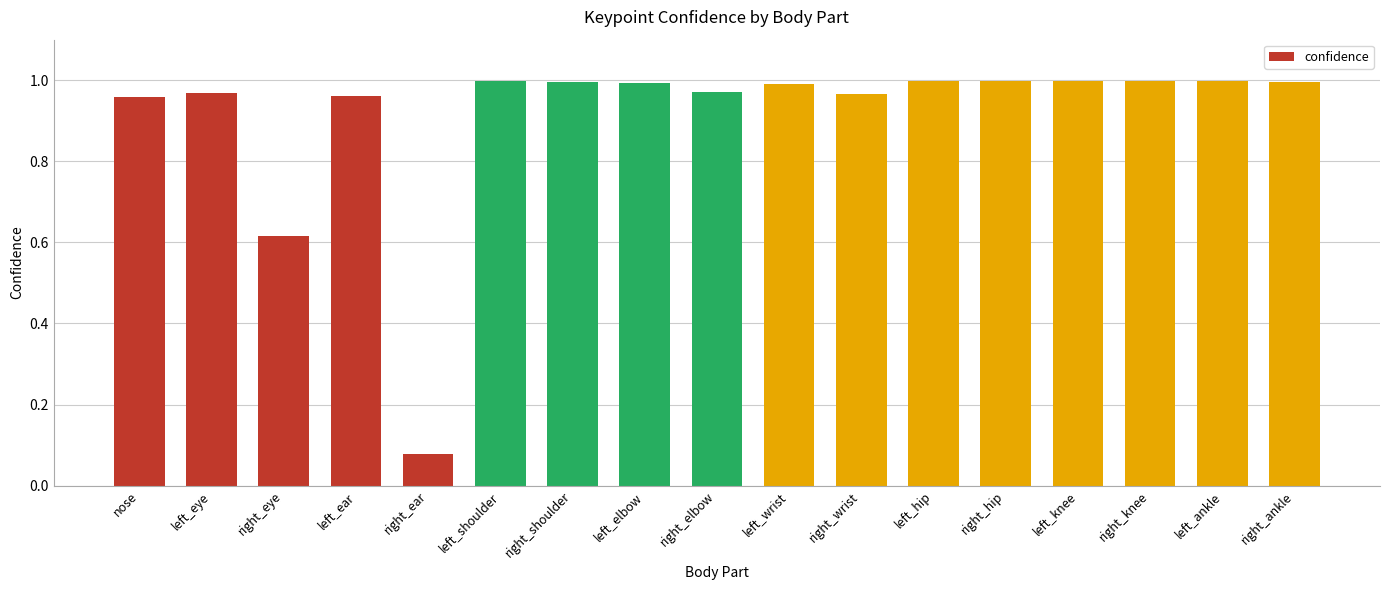

The chart shows a value of 1.0 at left_elbow. True or false?

True